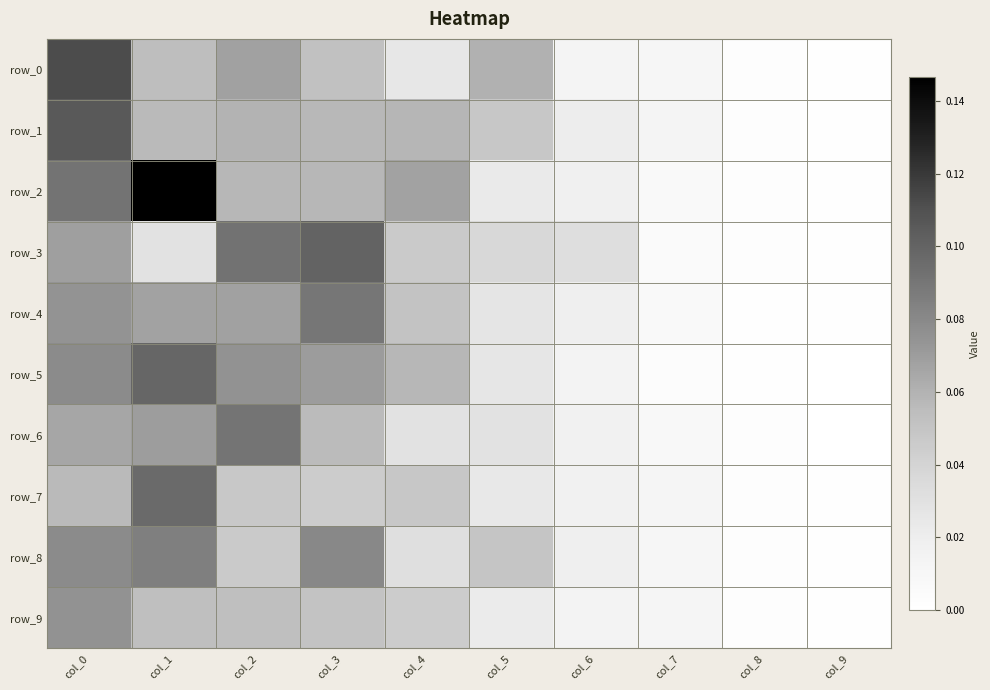

Between col_3 and col_5, which is larger?

col_5